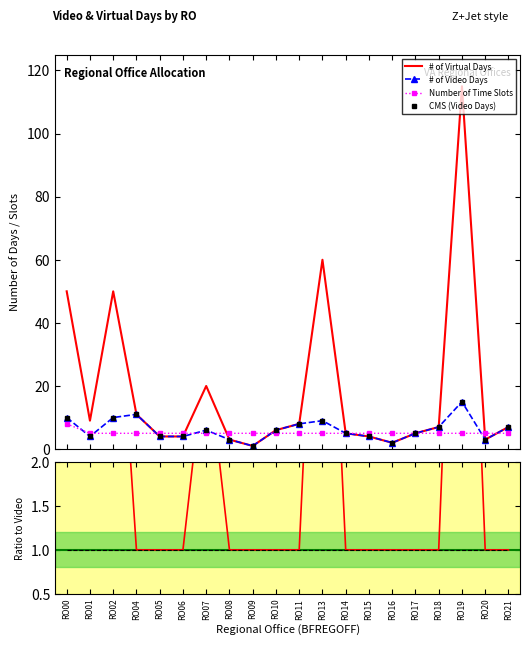

True or false: # of Video Days has more than 1 interior local peaks.

True